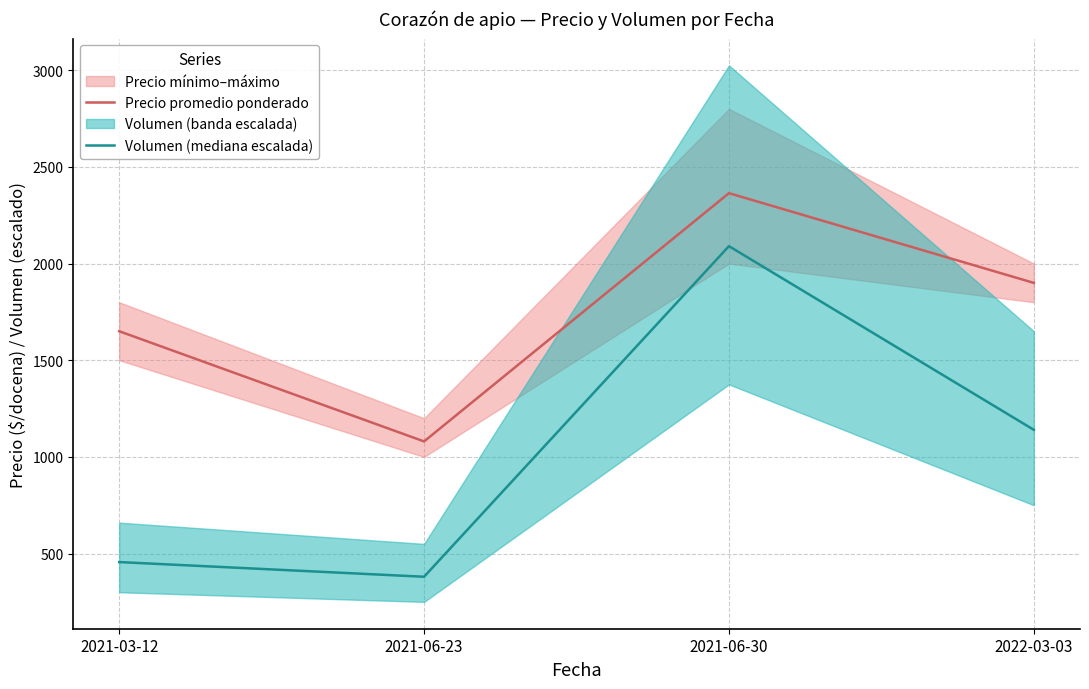

Does the chart display data point markers on the line(s)?

No